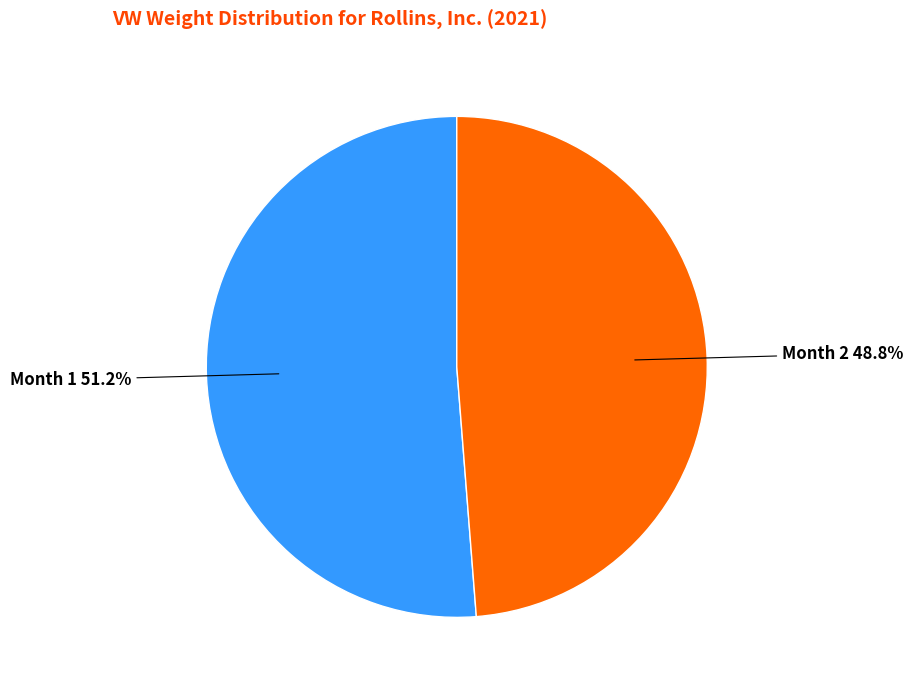

Rank the categories by value from highest to lowest.

Month 1, Month 2